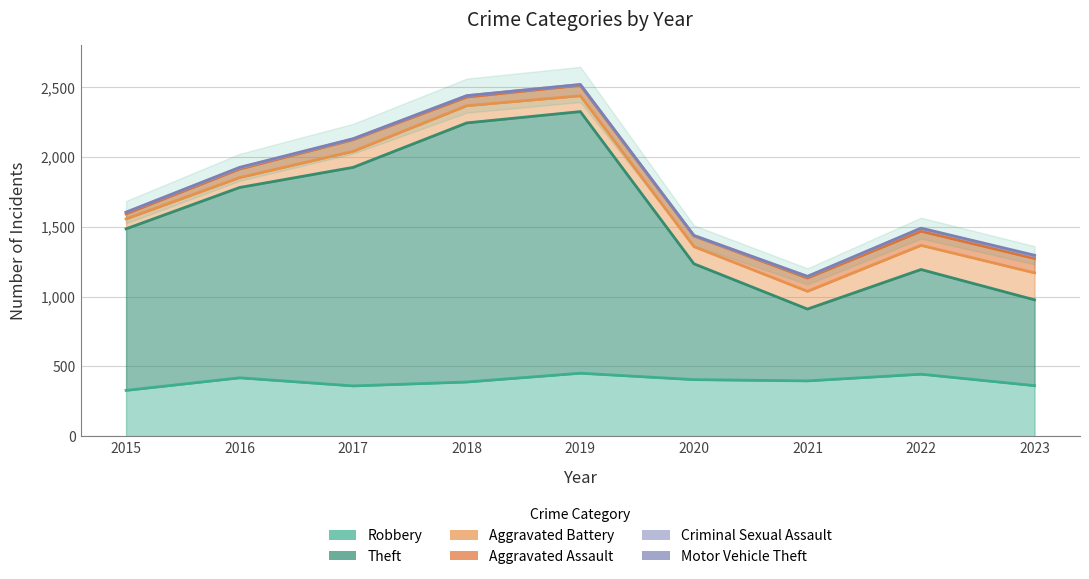

Rank the categories by Robbery value from lowest to highest.

2015, 2017, 2023, 2018, 2021, 2020, 2016, 2022, 2019